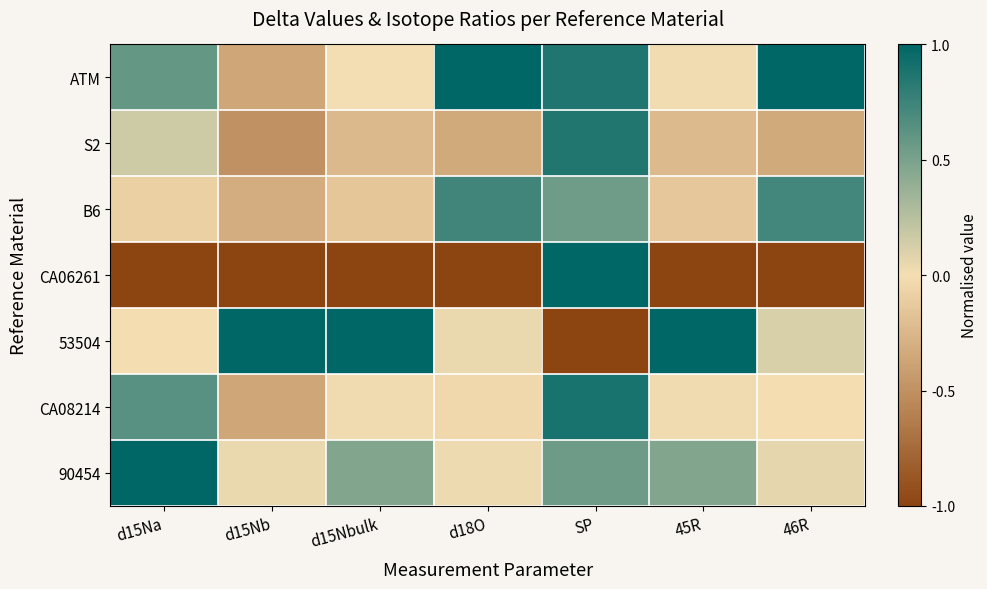

List the series in order of their peak value, lowest first.

B6, S2, CA08214, ATM, CA06261, 53504, 90454